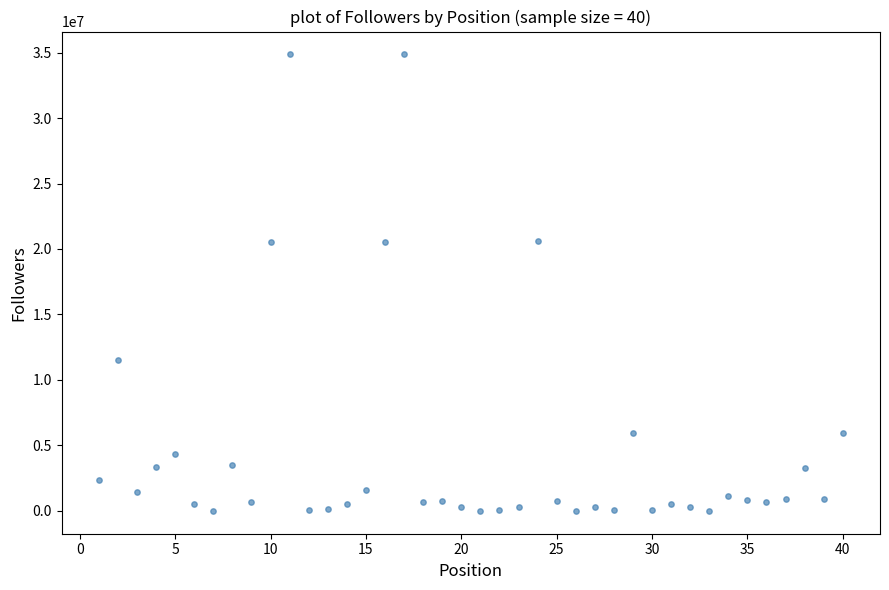

What is the range of X values (max minus min)?

39